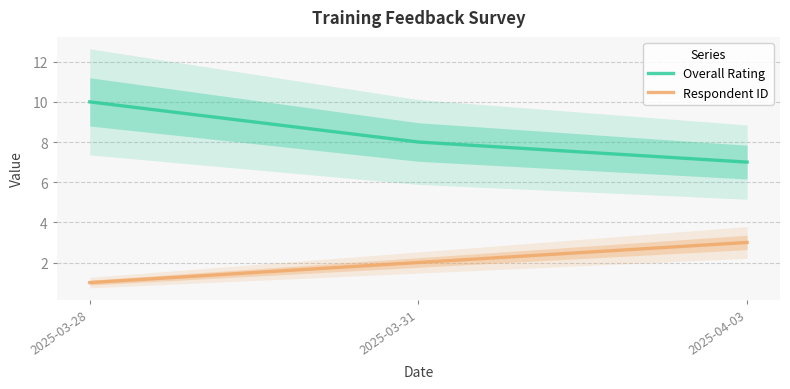

Rank the categories by Overall Rating value from highest to lowest.

2025-03-28, 2025-03-31, 2025-04-03